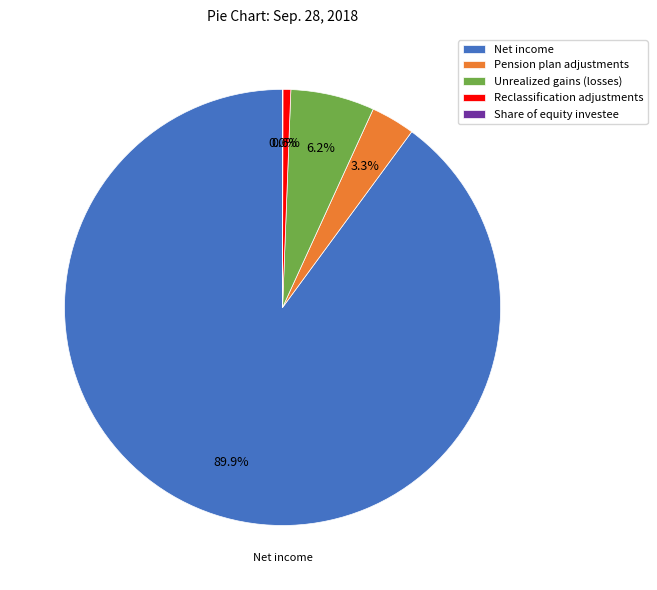

To the nearest percent, what percentage of the pie is Unrealized gains (losses)?

6%